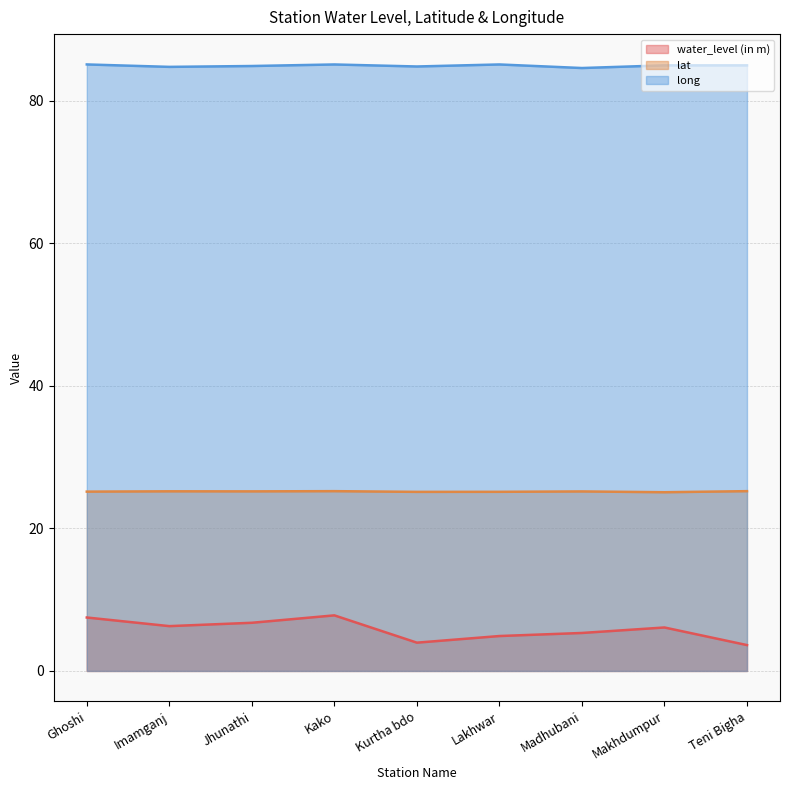

The value of long at Jhunathi is 24.0. True or false?

False